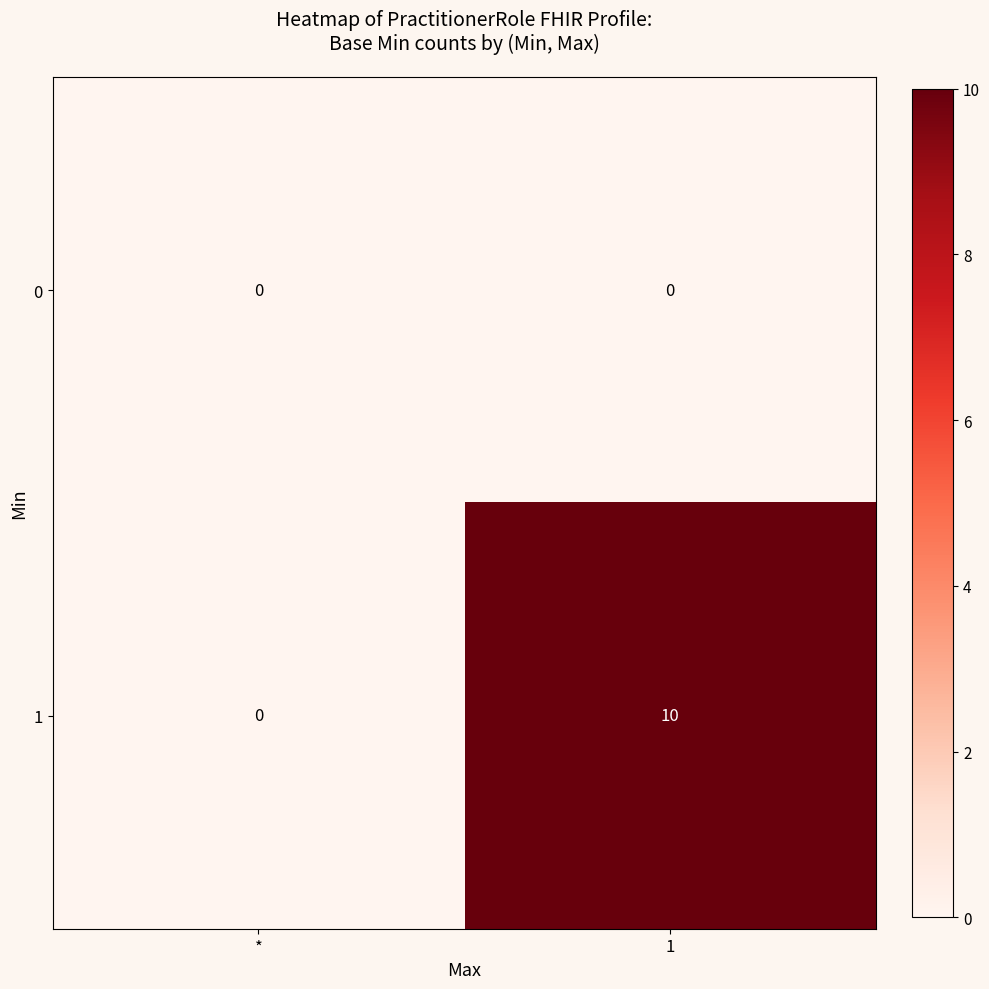

The value of 1 at * is 4. True or false?

False